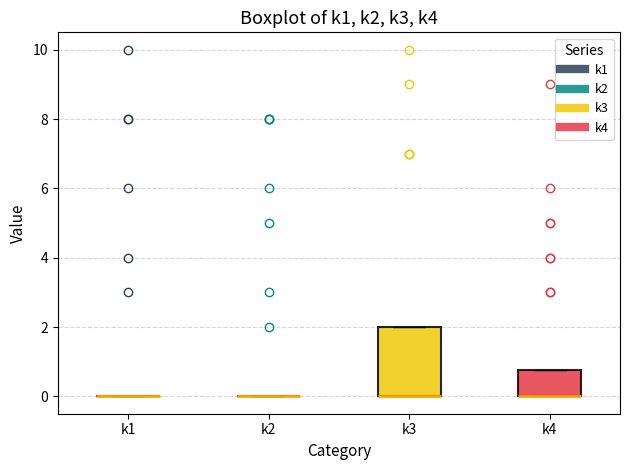

Reading left to right, read every box against the y-axis: the position of its median line, the range the box covers, and the ends of its whiskers. The values are not printed on the chart, so give them approximately, as read against the axis.

k1: box collapsed to a line at 0.0, whiskers 0.0 to 0.0
k2: box collapsed to a line at 0.0, whiskers 0.0 to 0.0
k3: median 0.0 (drawn on the box's lower edge), box 0.0 to 2.0, whiskers 0.0 to 2.0
k4: median 0.0 (drawn on the box's lower edge), box 0.0 to 0.8, whiskers 0.0 to 0.8